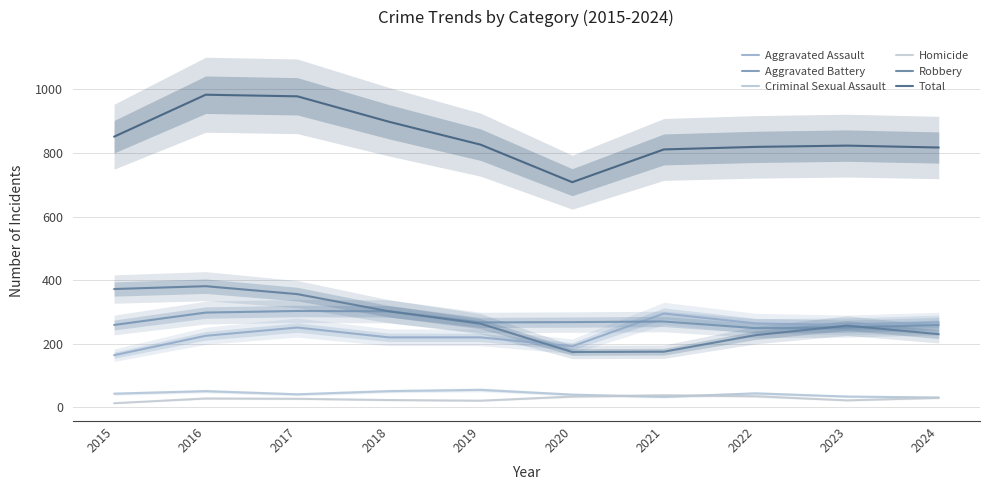

What is the value of the Robbery point at the 9th from the left?

257